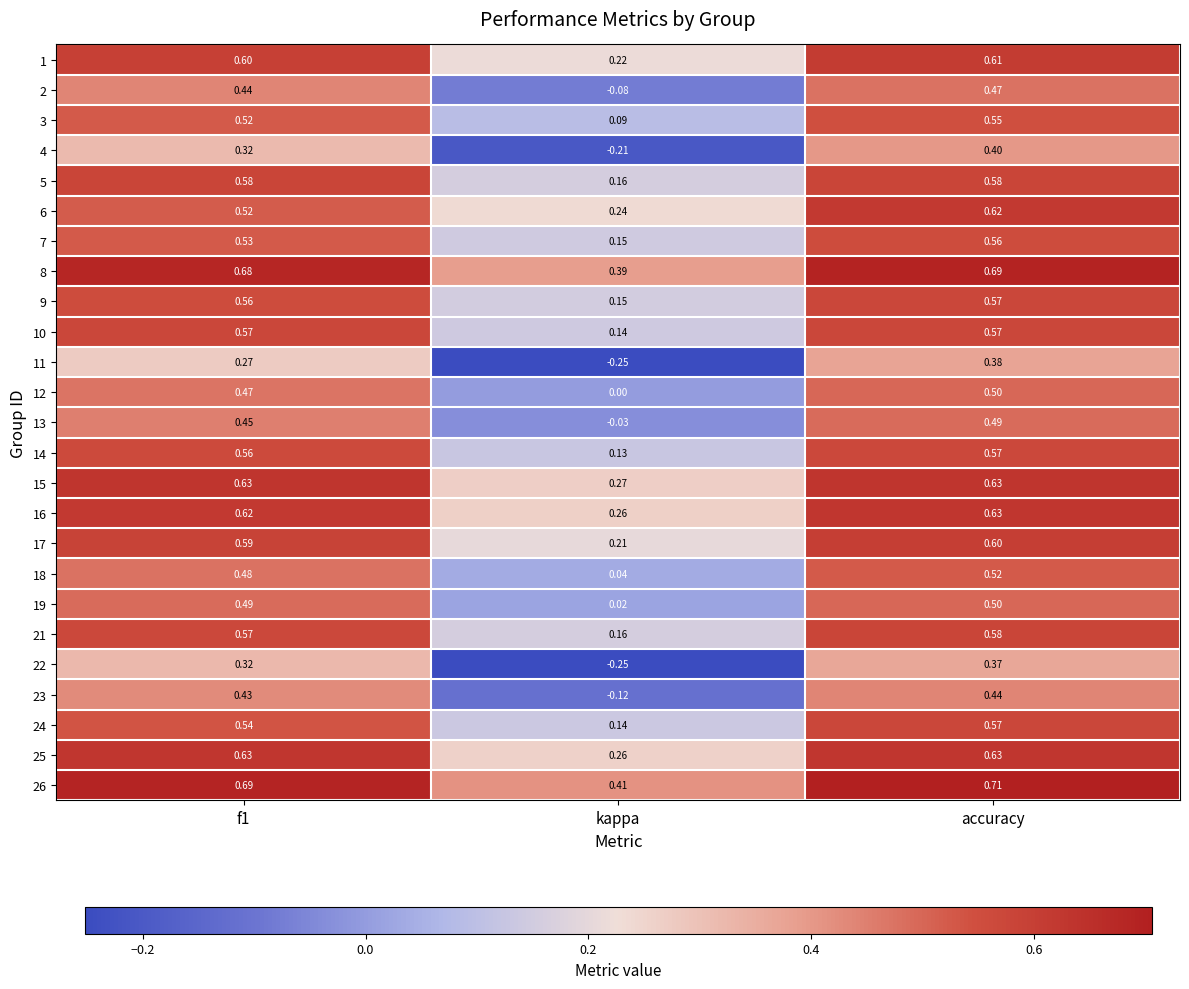

Which label corresponds to the largest value in the chart?

accuracy